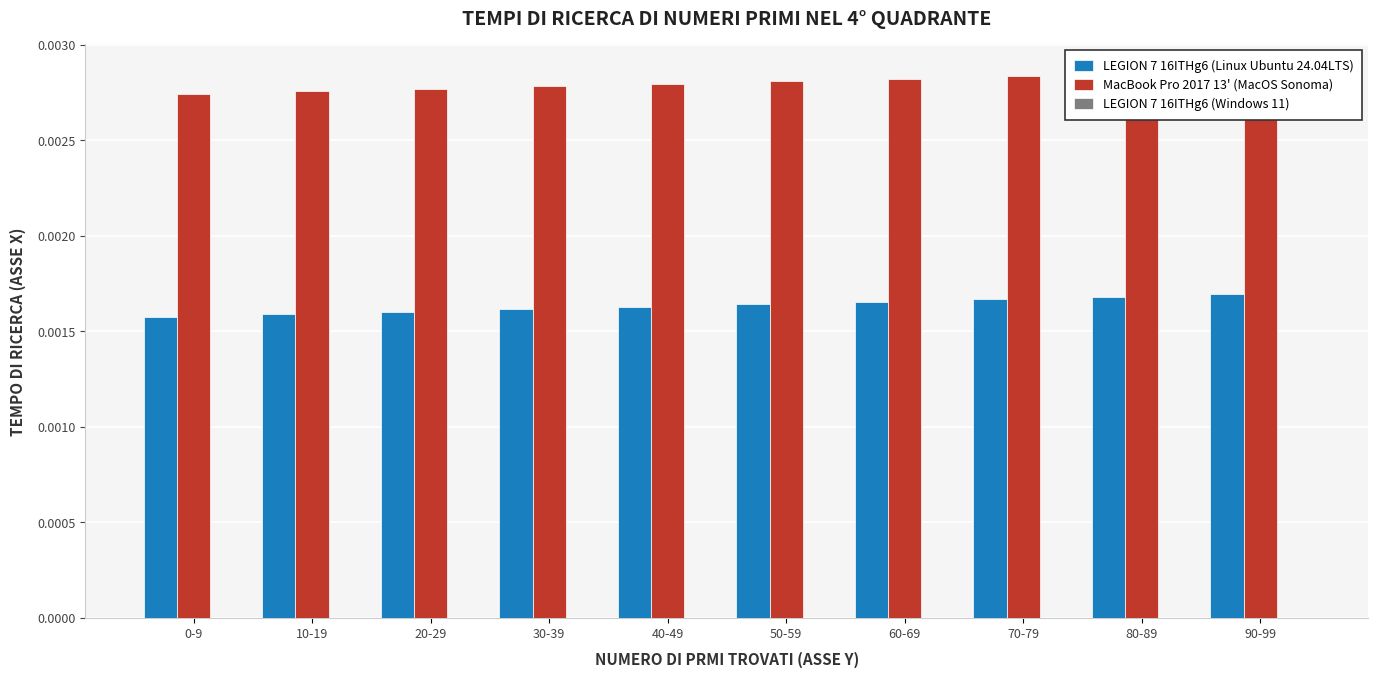

What position from the right is 80-89?

2